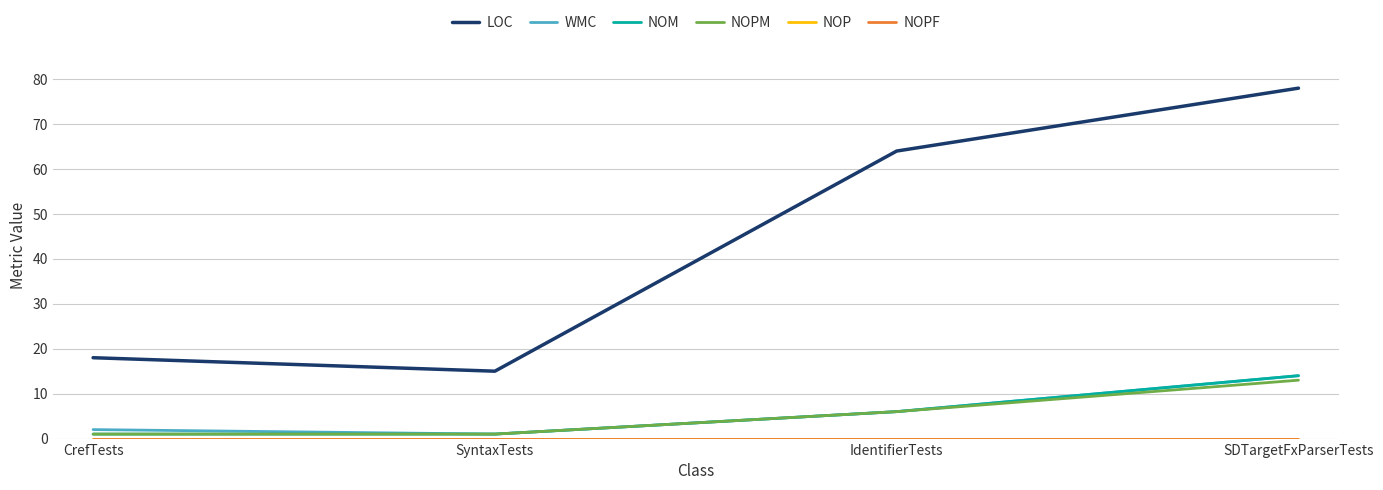

What is the label of the 4th point from the right?

CrefTests